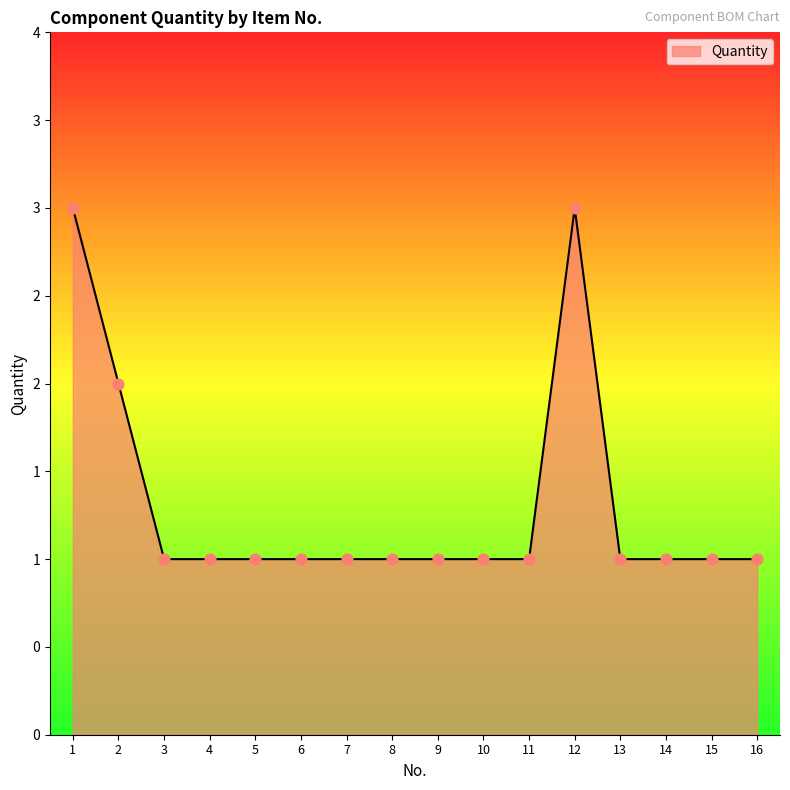

What is the ratio of the value at 4 to the value at 6?

1.0